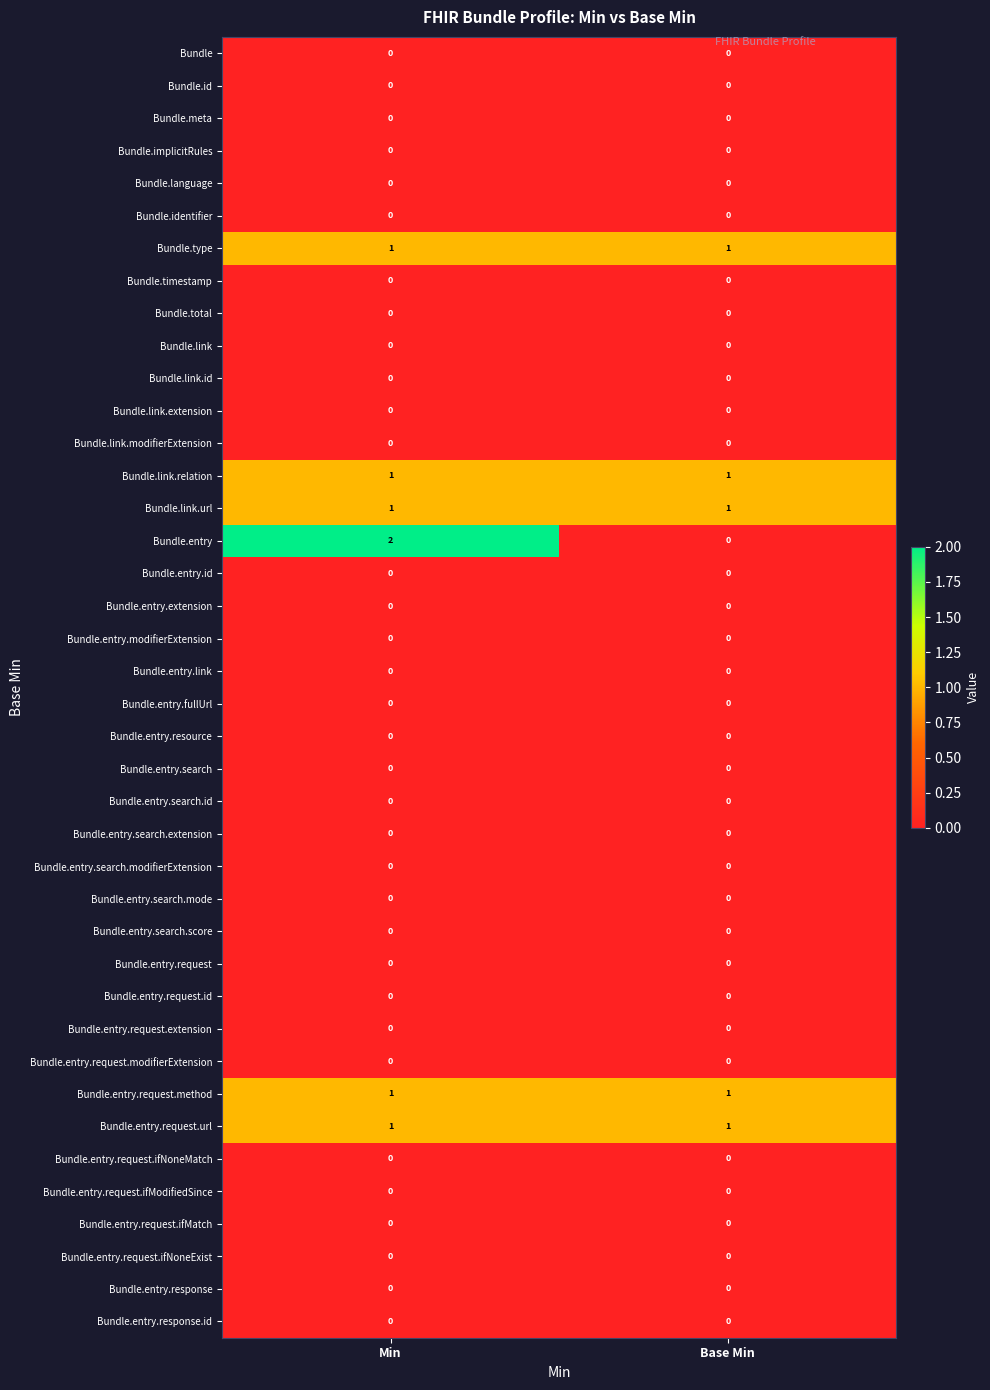

What is the total value across all series at Min?

7